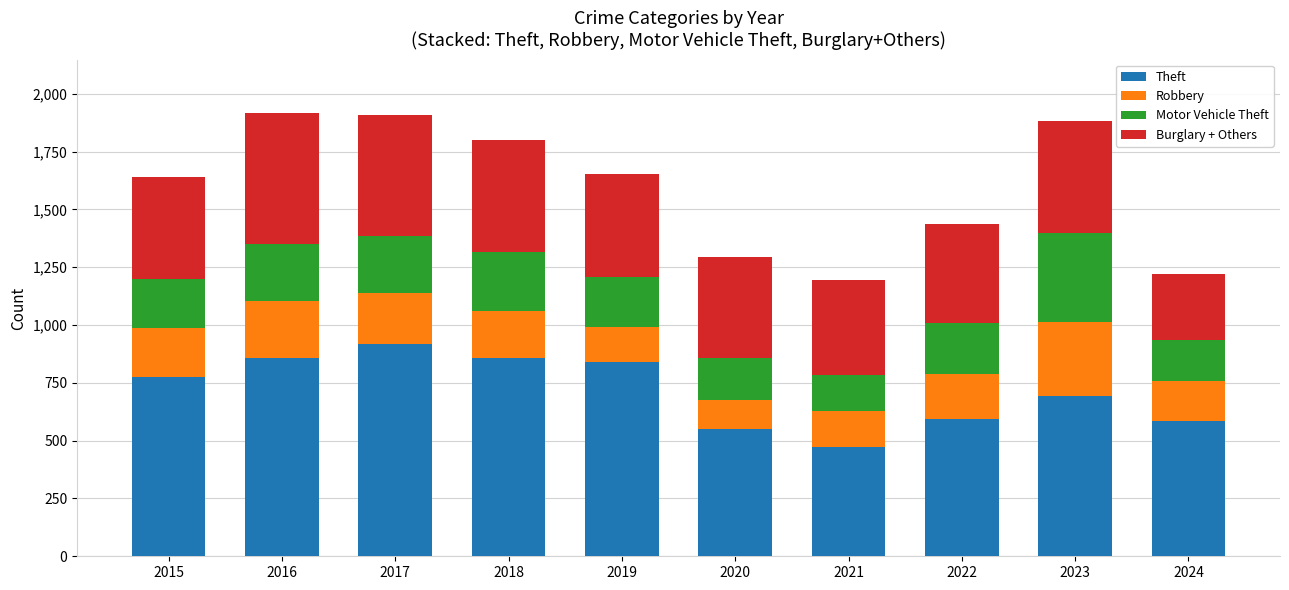

Count the number of data series in this chart.

4